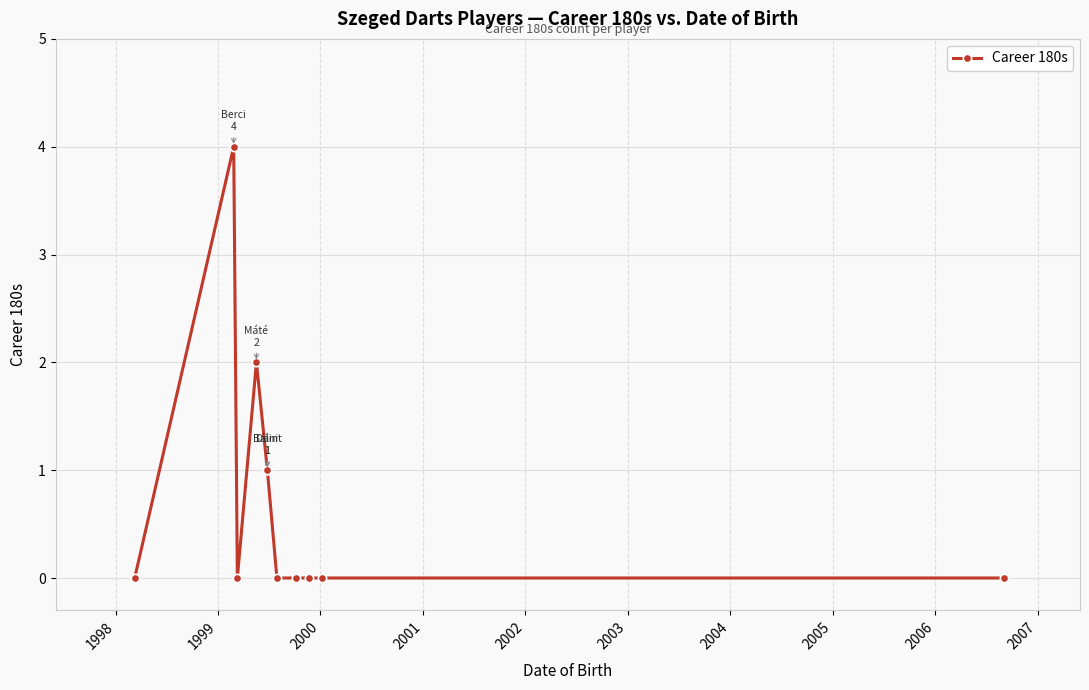

The chart shows a value of 1 at 2002. True or false?

False